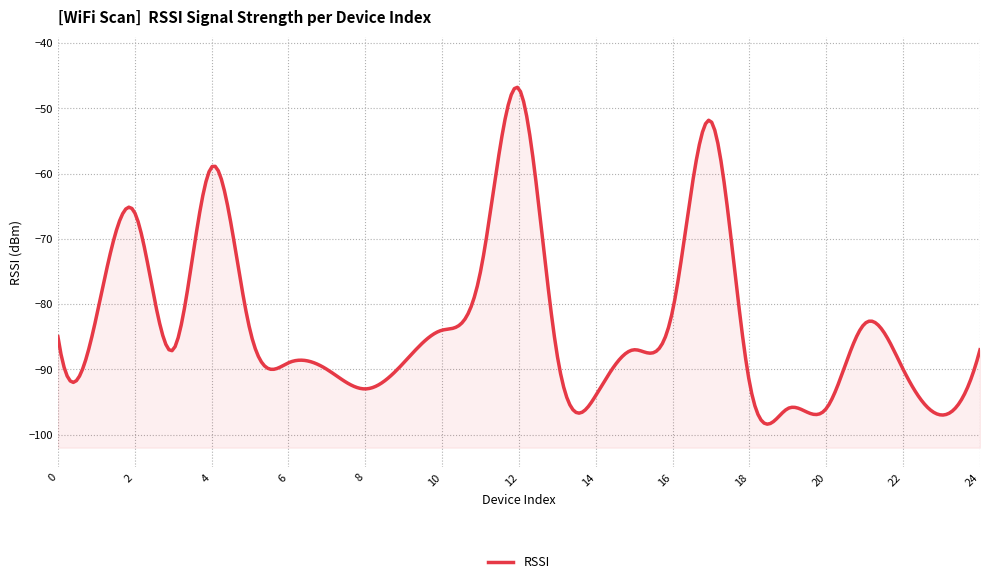

What is the value of the 14th point from the left?

-88